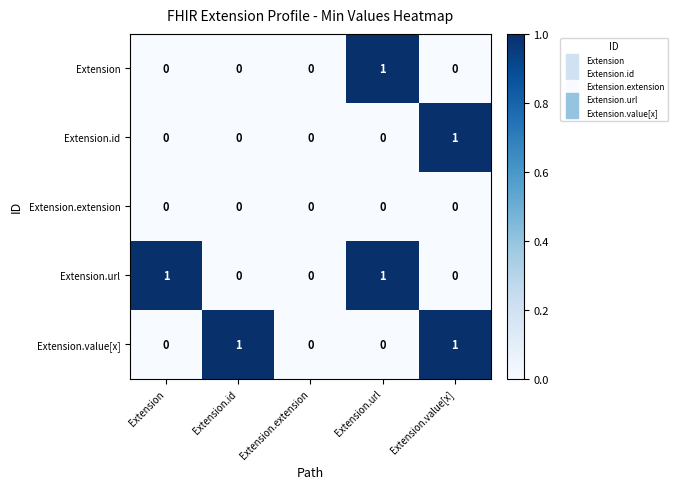

At which label does Extension reach its peak?

Extension.url